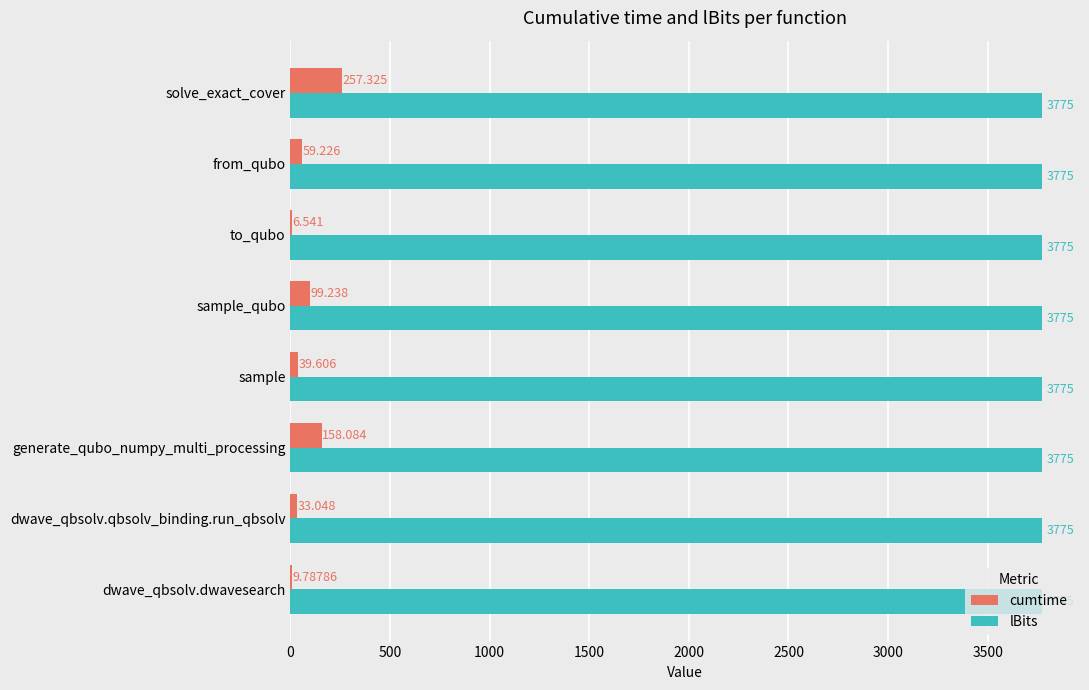

Is the value of lBits at dwave_qbsolv.qbsolv_binding.run_qbsolv greater than the value of cumtime at generate_qubo_numpy_multi_processing?

Yes